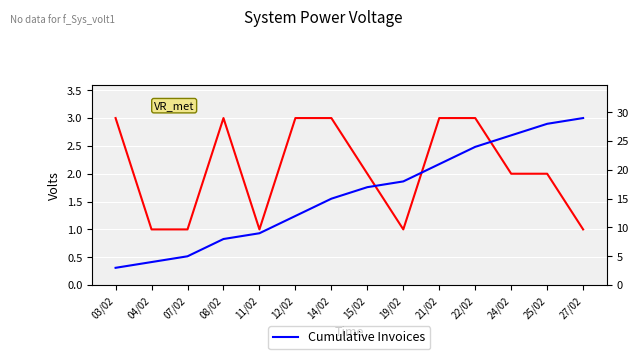

What is the sum of all Cumulative Invoices values?

219